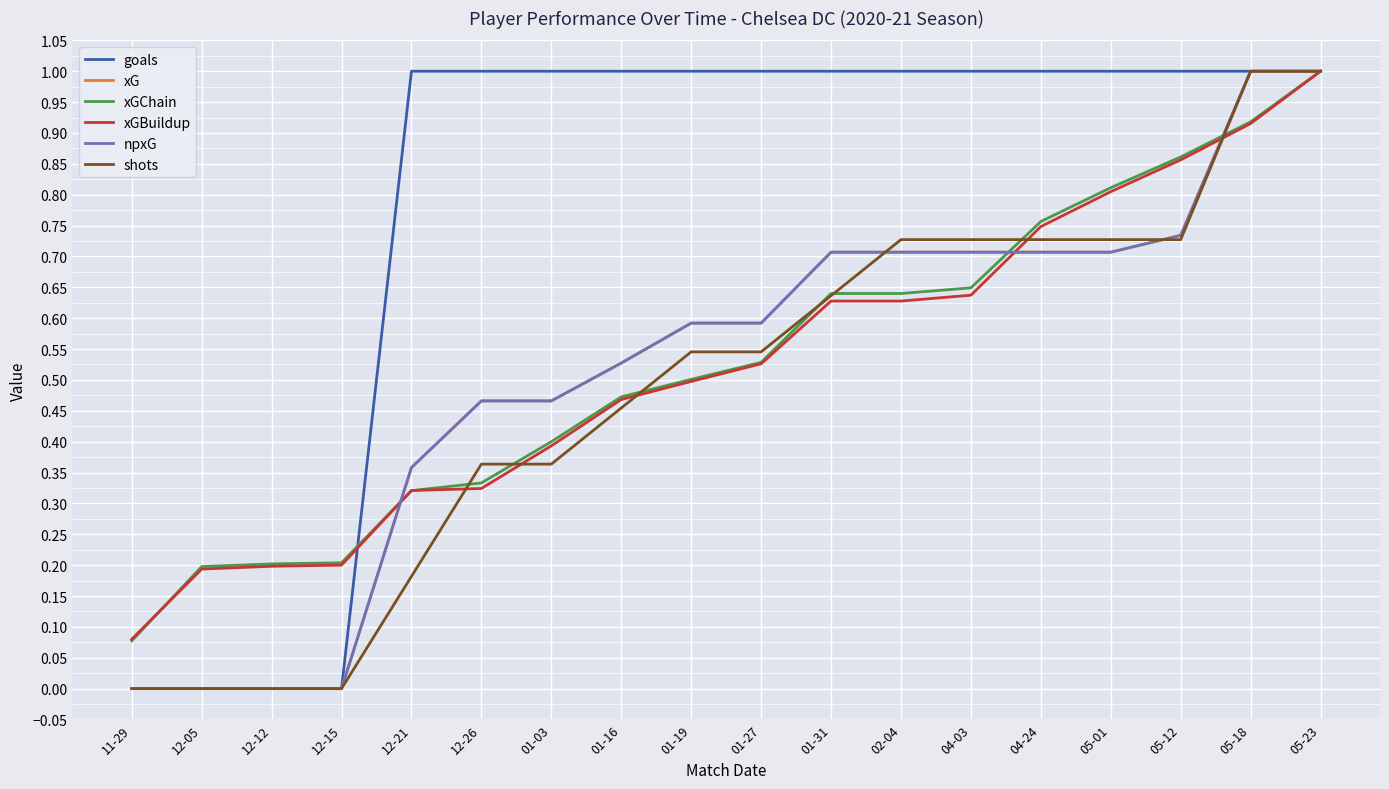

Between 01-31 and 11-29, which is larger?

01-31